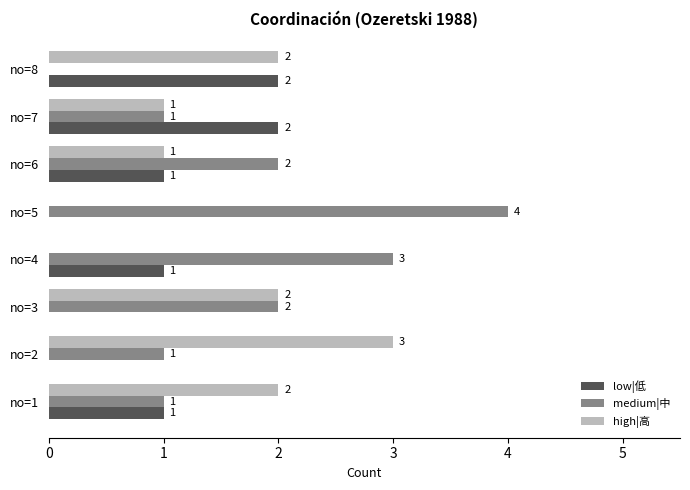

How many low|低 values are between 0 and 2?

8